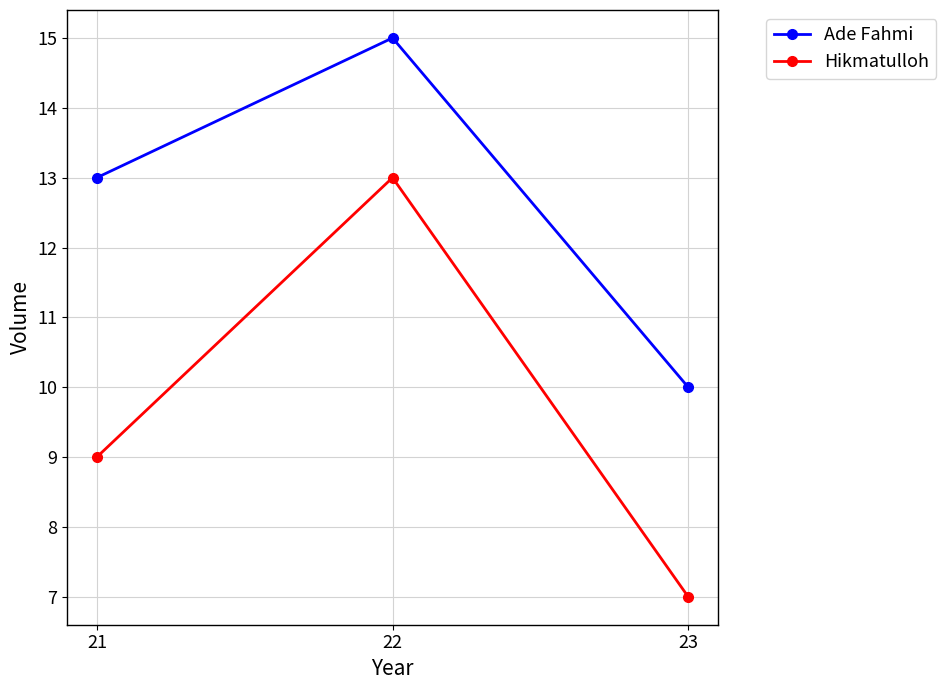

Which series changed the most between 22 and 23?

Hikmatulloh